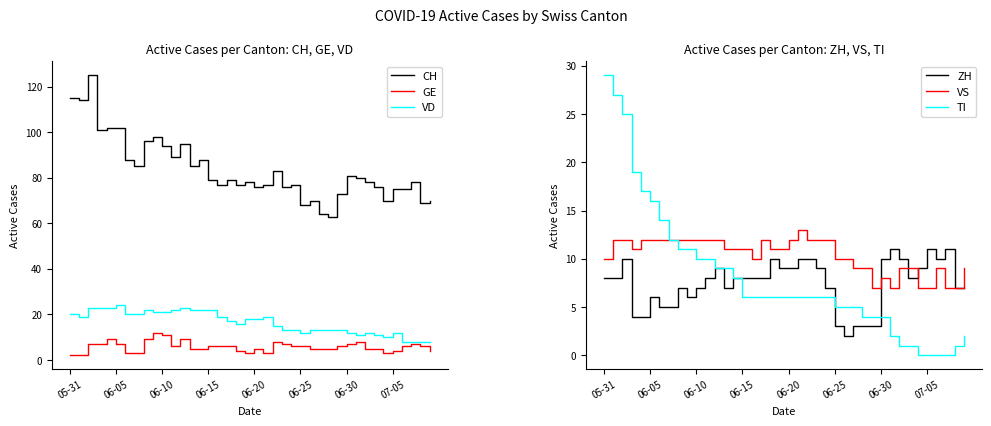

What is the difference between the highest and lowest values at 14?

83